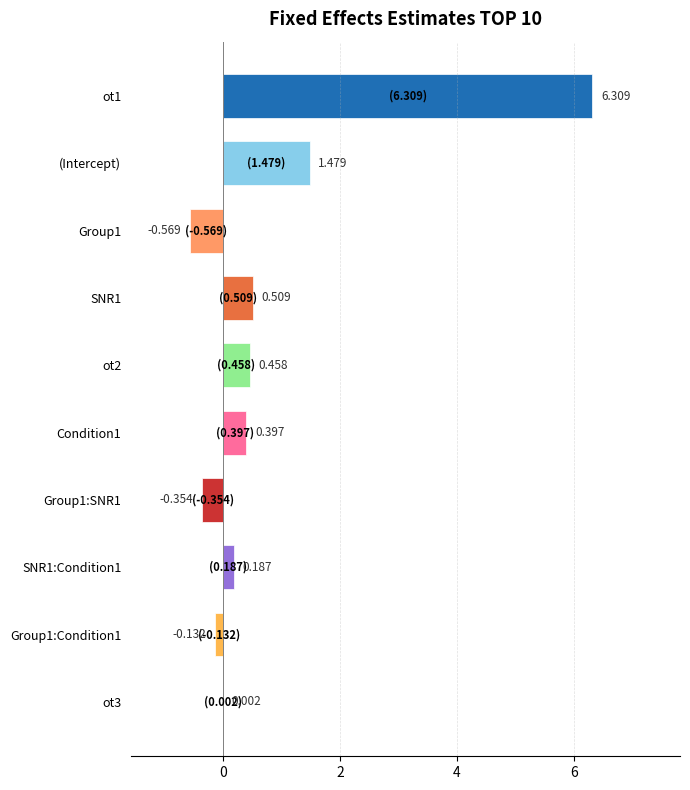

Where is the data nearest to the value 2?

(Intercept)